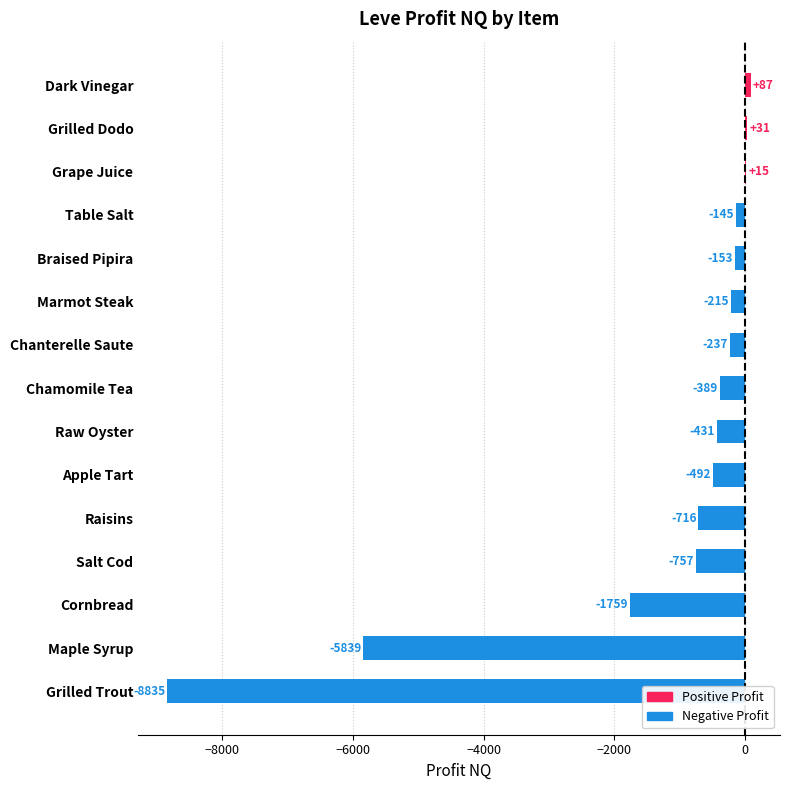

True or false: the data shows -215.2 at Marmot Steak.

True